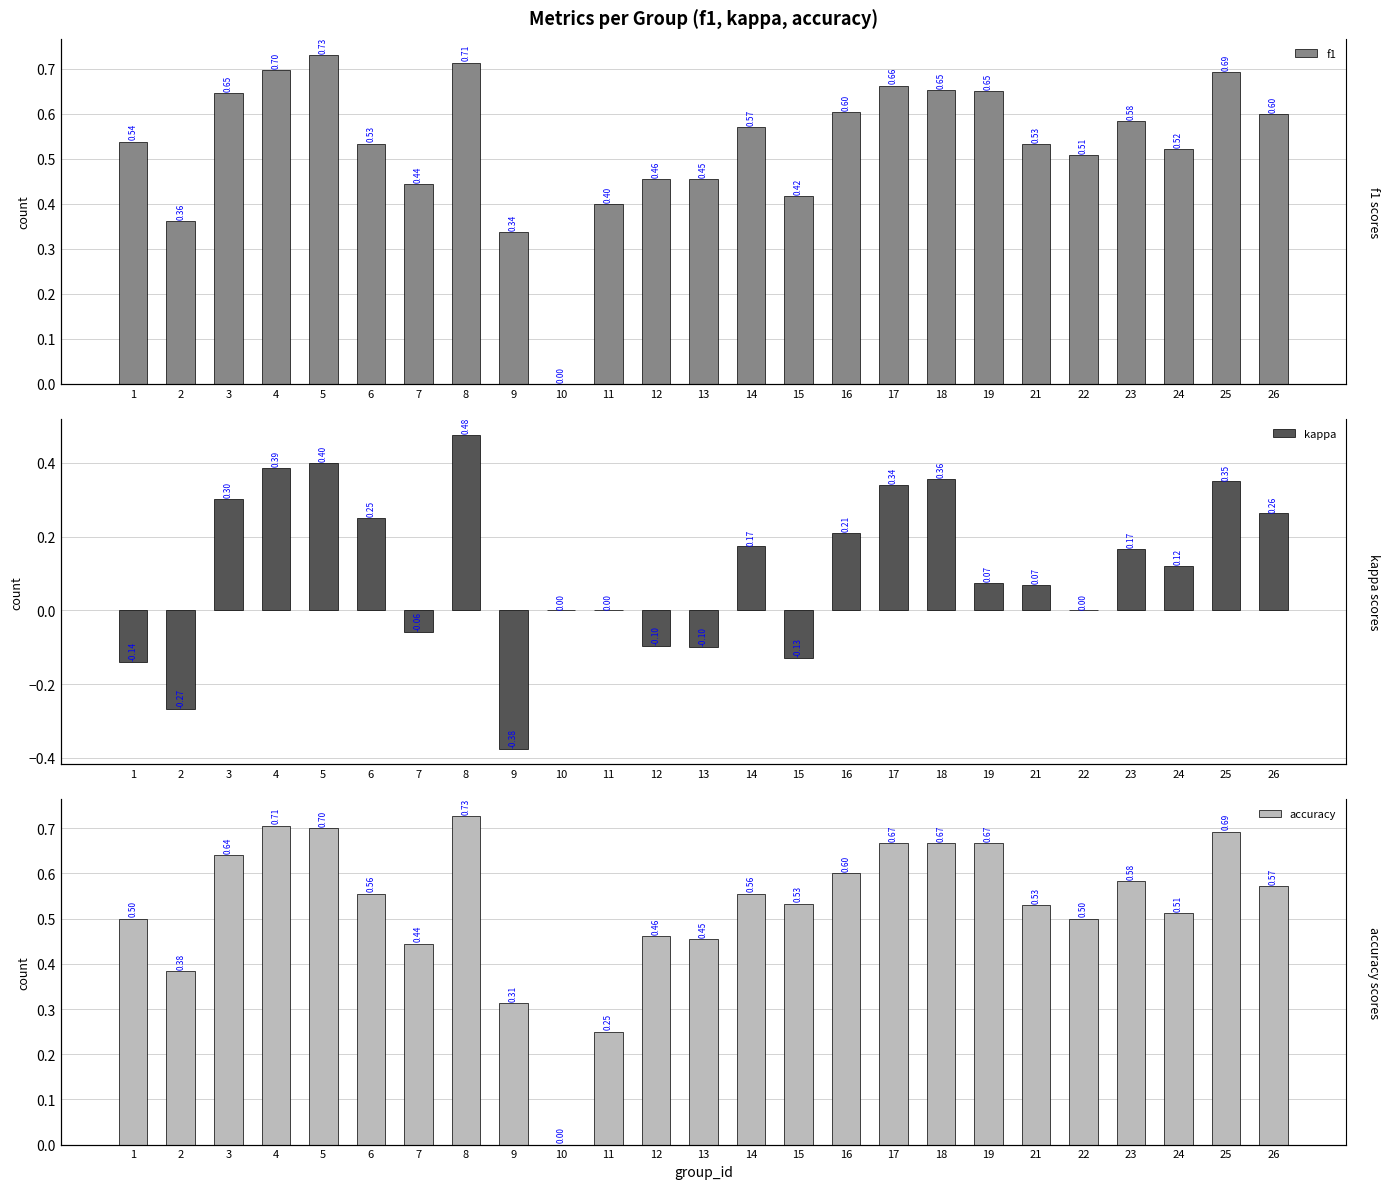

What is the total value across all series at 5?

1.8